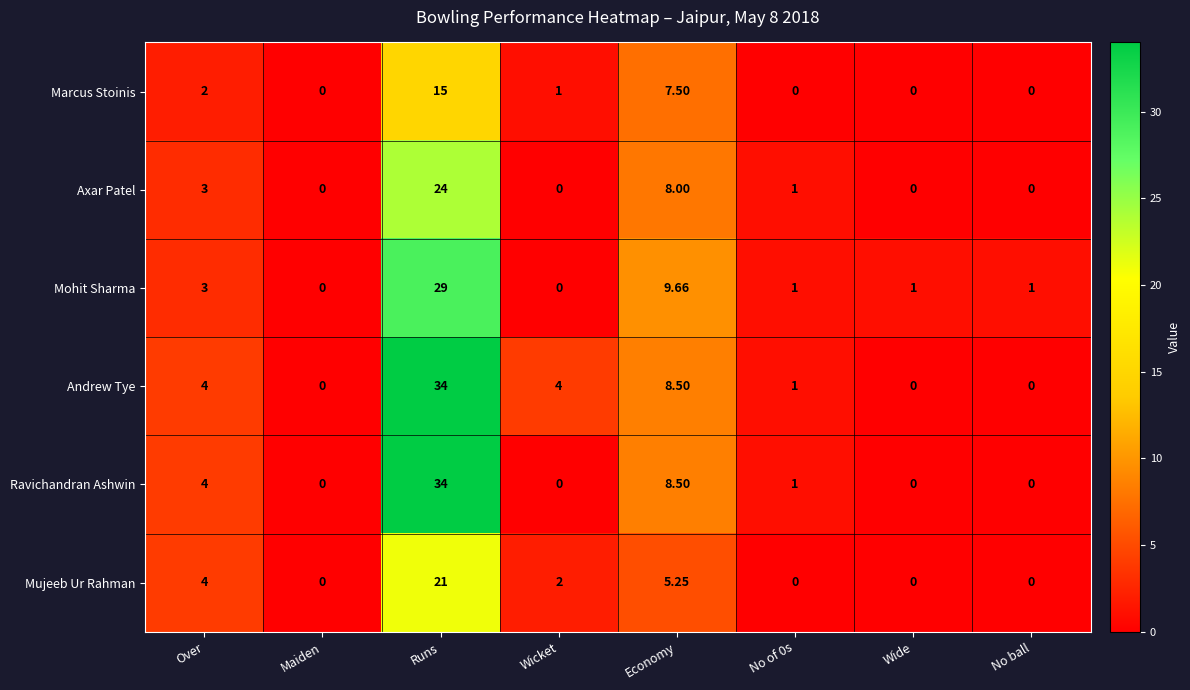

How many distinct data groups are displayed?

6